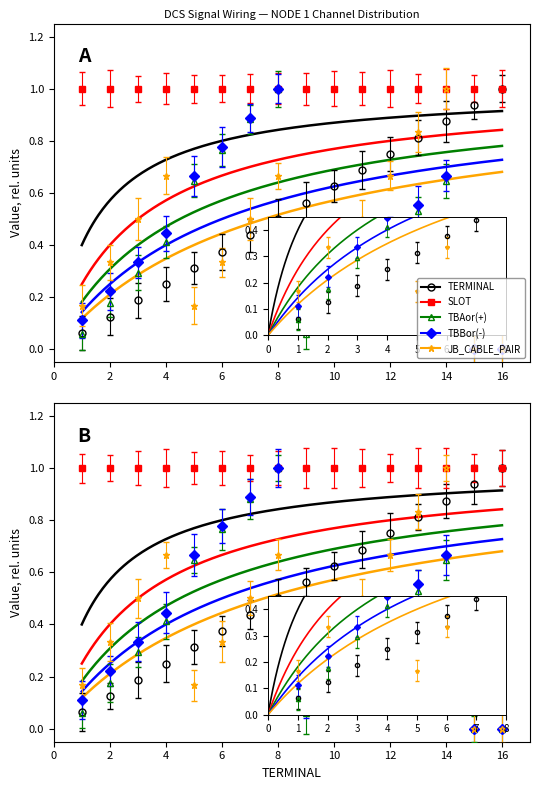

At which label is JB_CABLE_PAIR closest to 0?

15